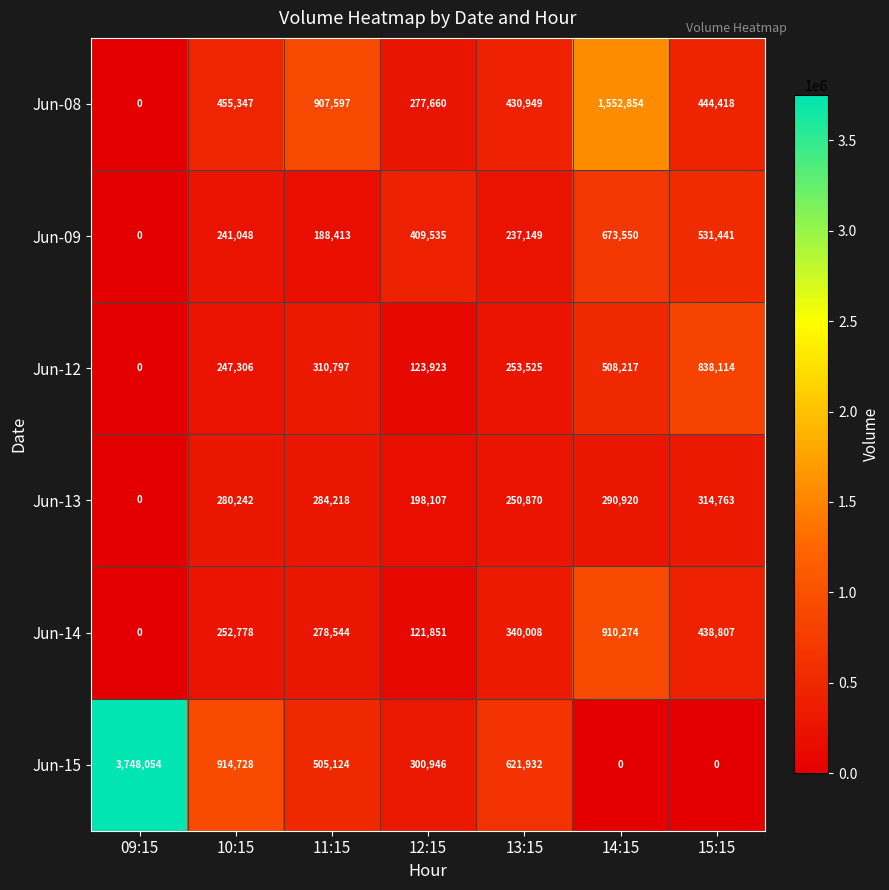

What is the sum of the Jun-15 values at 09:15 and 15:15?

3748054